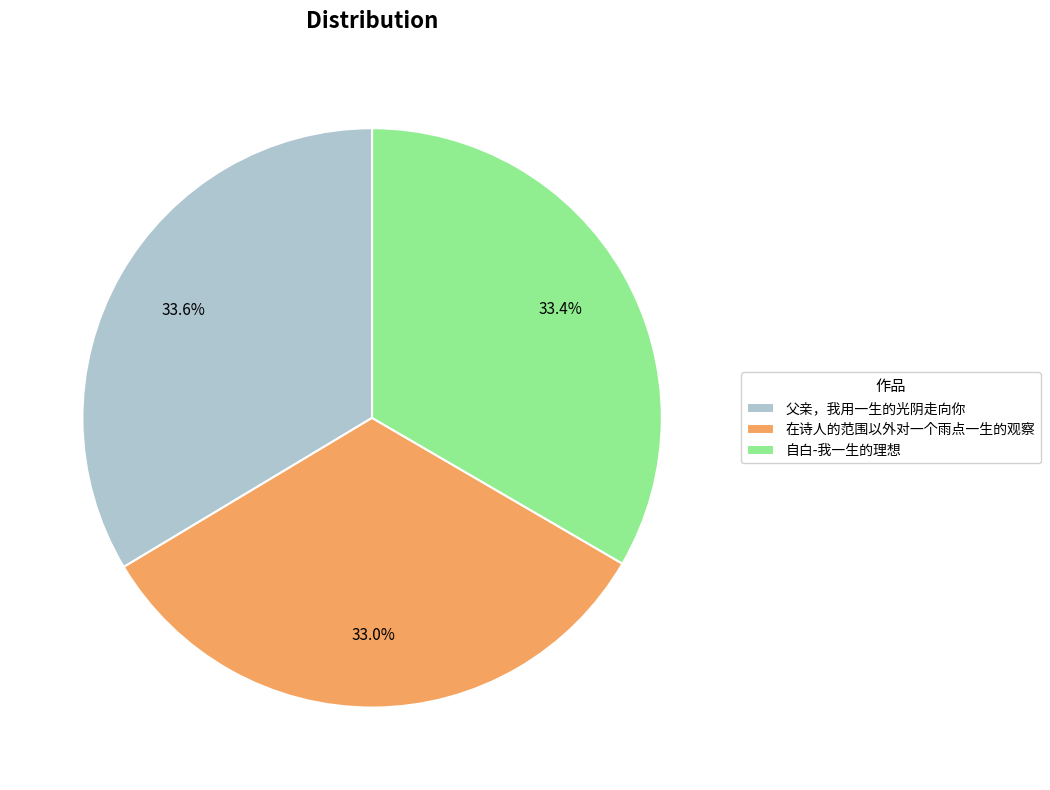

How many segments does this pie chart have?

3